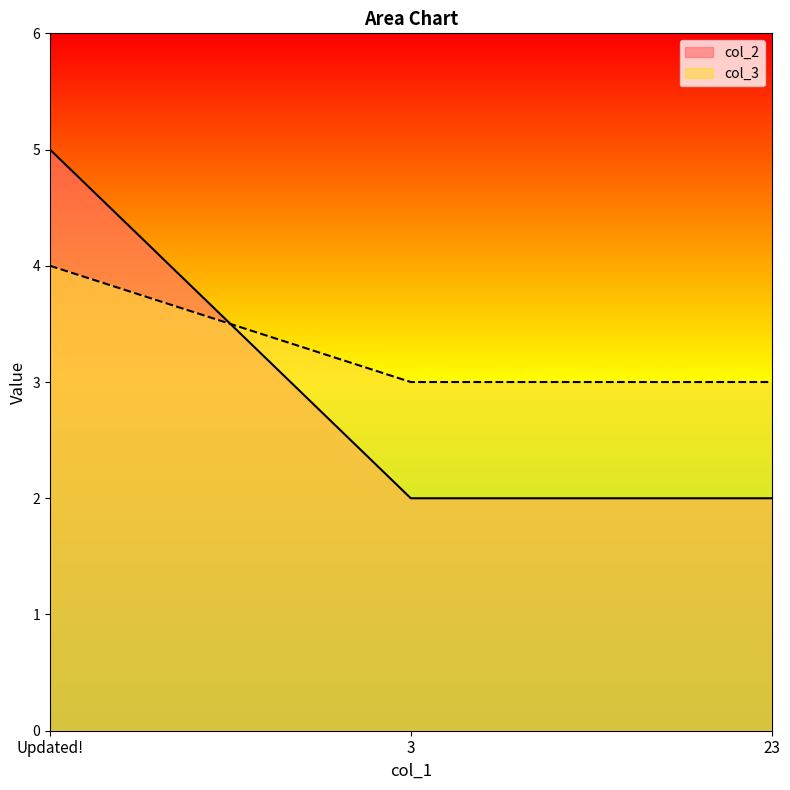

Does the chart have visible grid lines?

No